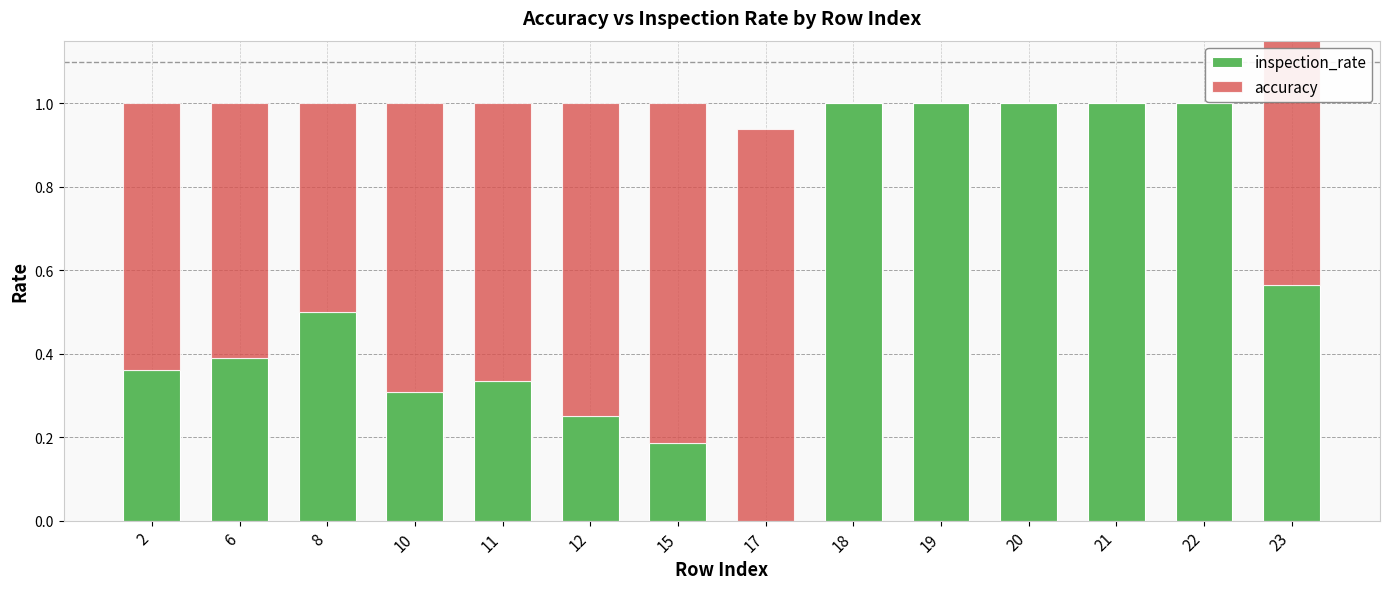

The value of accuracy at 22 is 0.0. True or false?

True